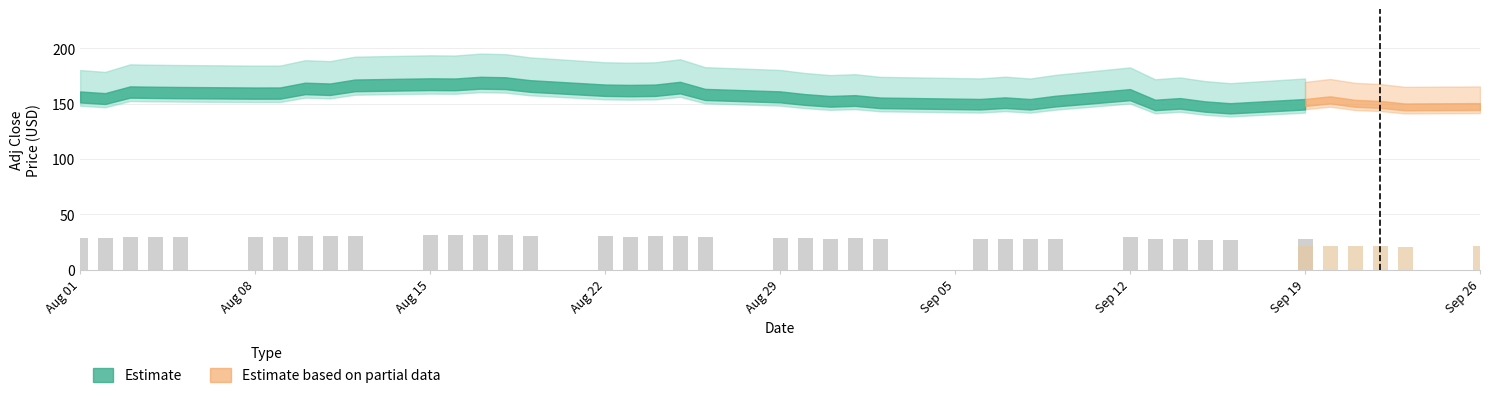

Are the bars grouped side by side (vs. stacked)?

No